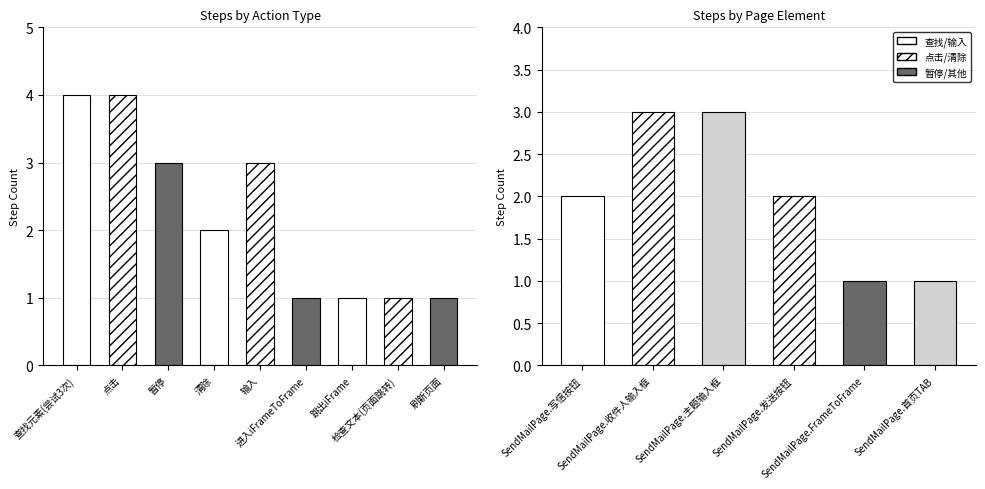

The value at 输入 is 3. True or false?

True